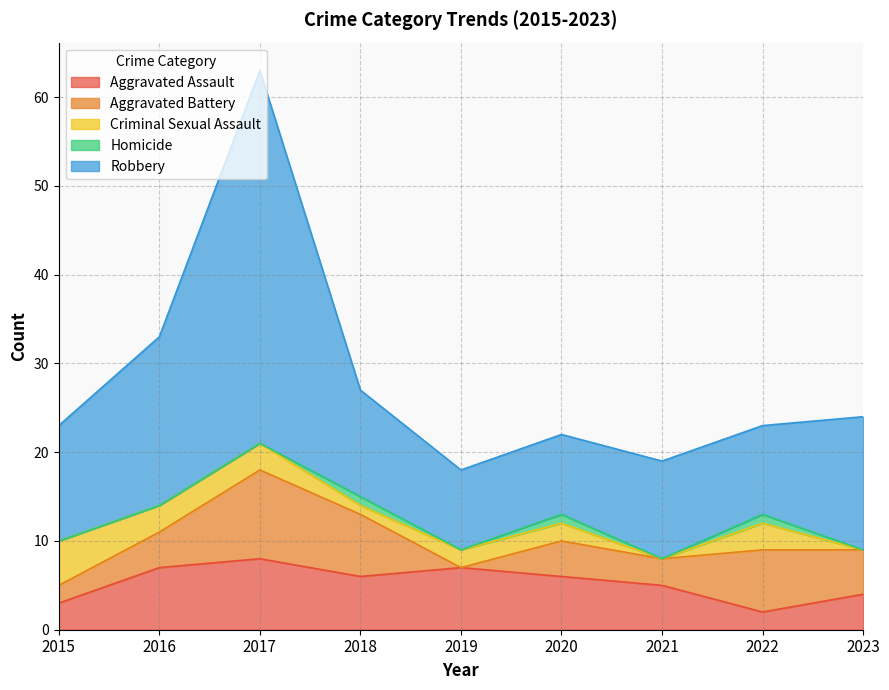

Between 2020 and 2015, which is larger?

2020